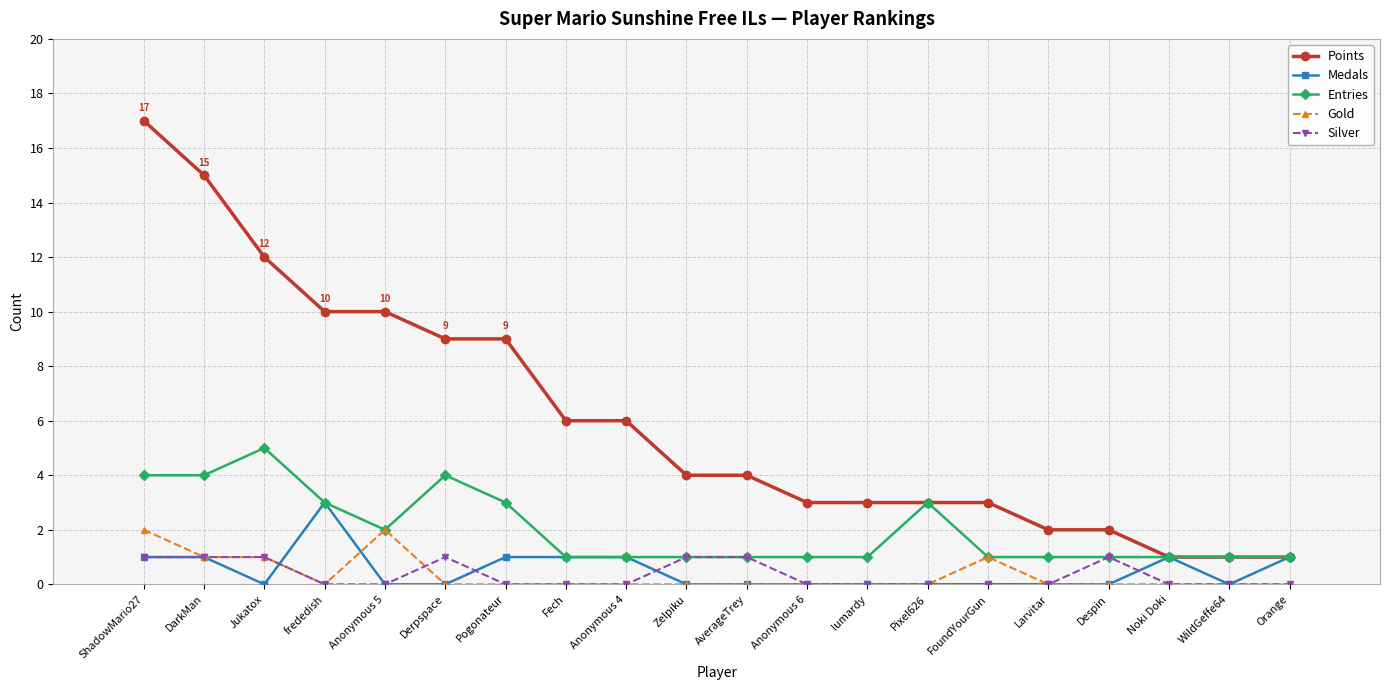

What is the label of the 19th point from the right?

DarkMan